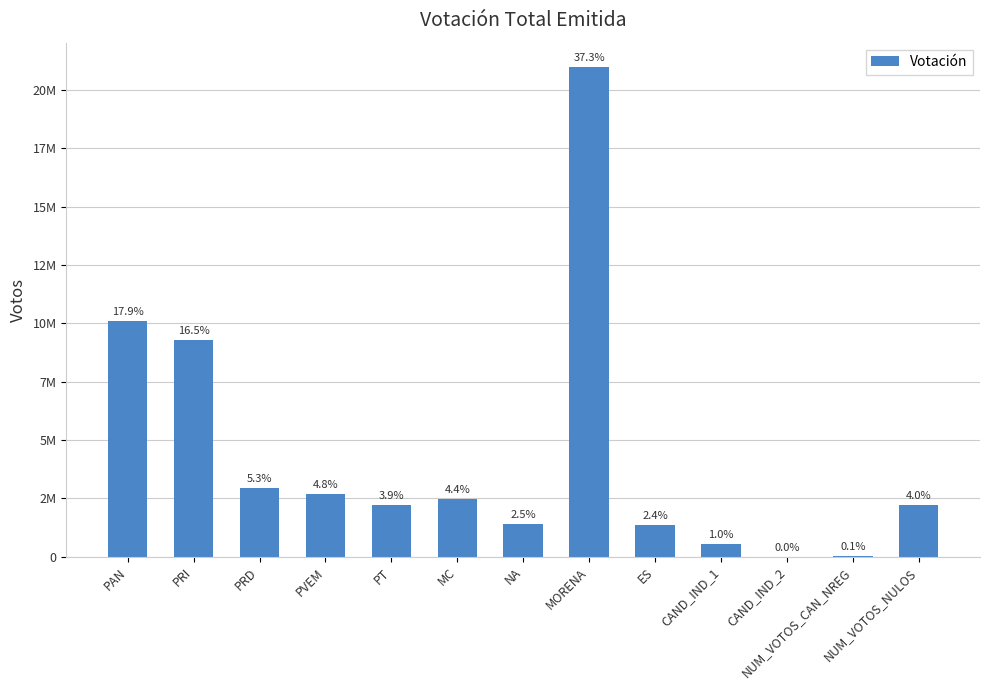

Count the number of data series in this chart.

1